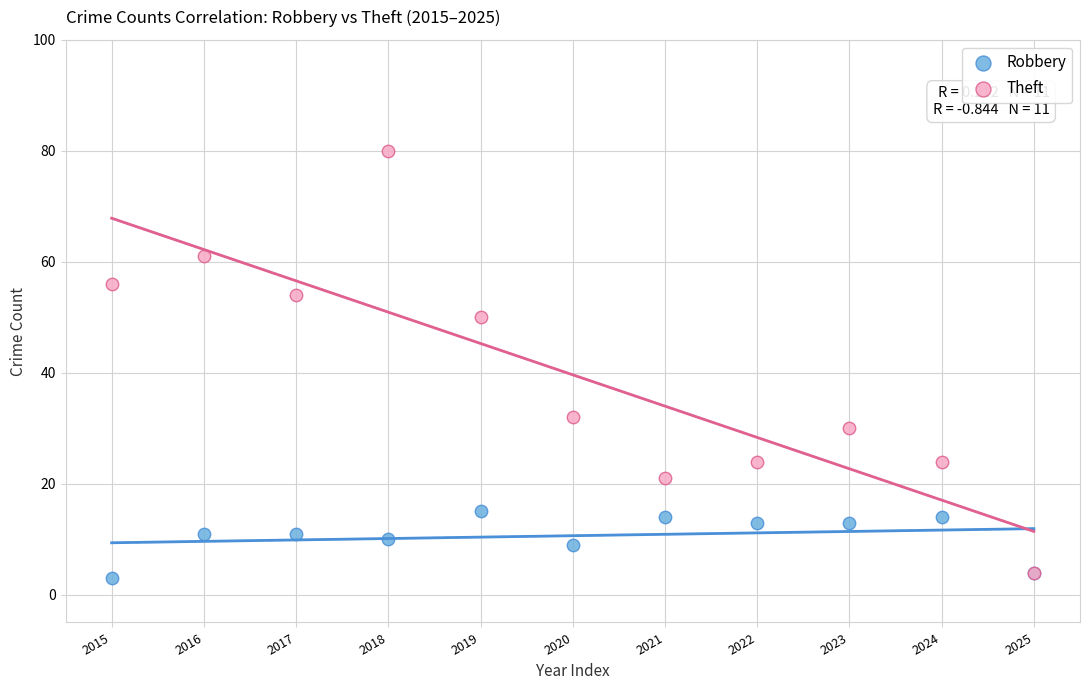

Which series has the widest spread of Y values?

Theft